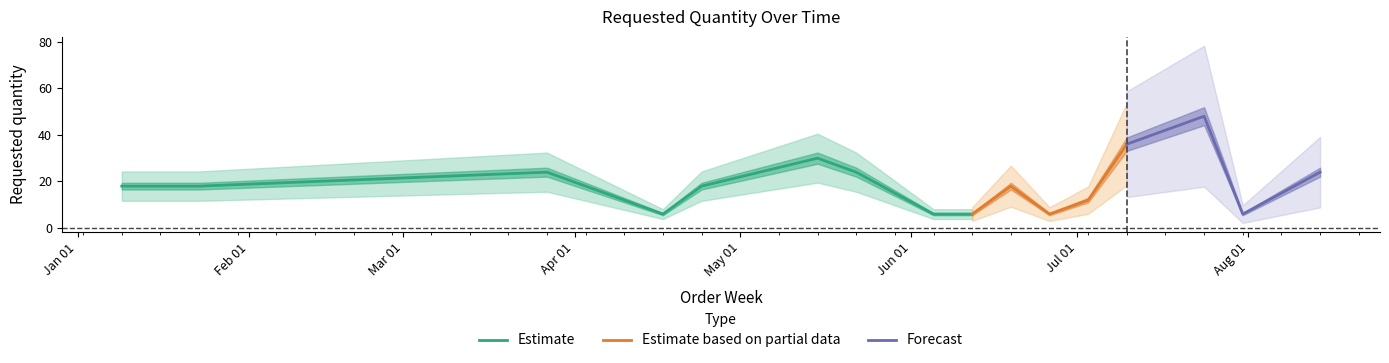

Rank the categories by value from highest to lowest.

2023-07-24, 2023-07-10, 2023-05-15, 2023-03-27, 2023-05-22, 2023-08-14, 2023-01-09, 2023-01-23, 2023-04-24, 2023-06-19, 2023-07-03, 2023-04-17, 2023-06-05, 2023-06-12, 2023-06-26, 2023-07-31